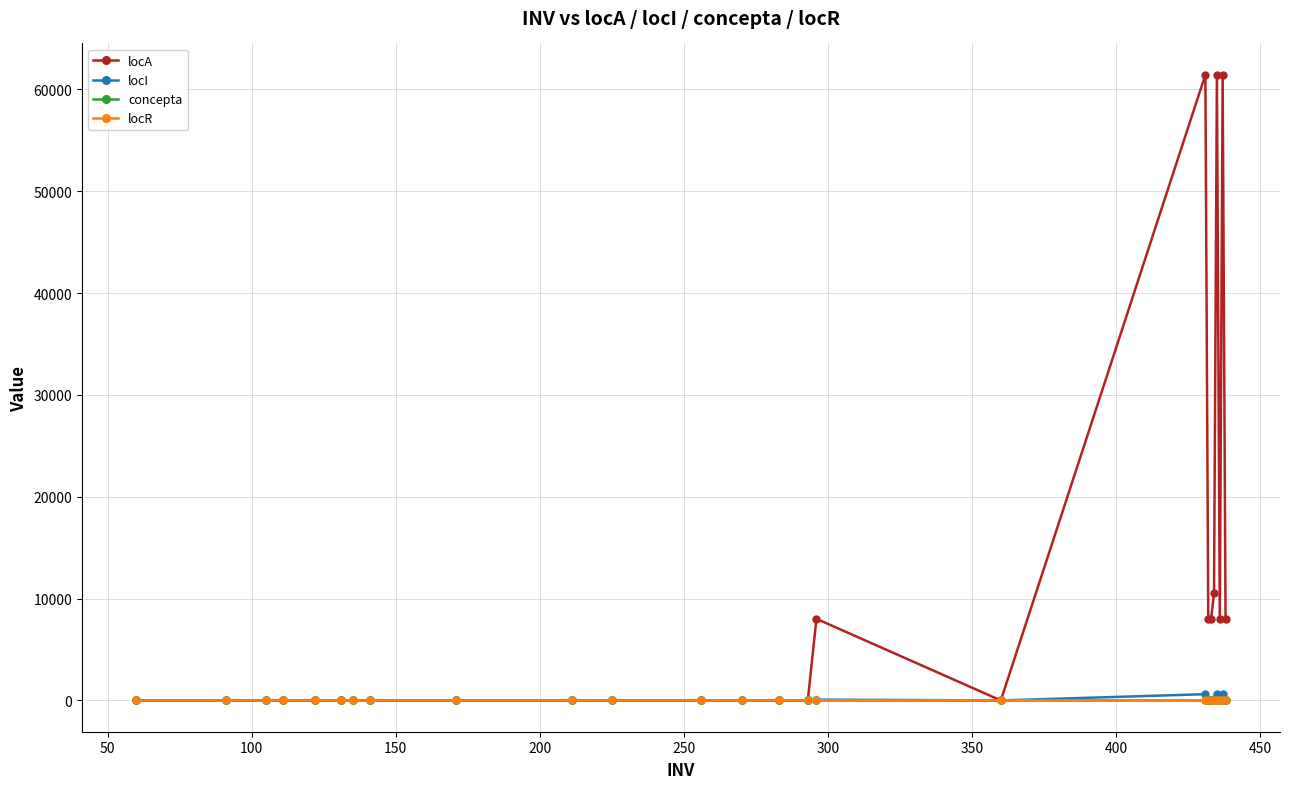

What is the maximum value shown in the chart?

61439.0